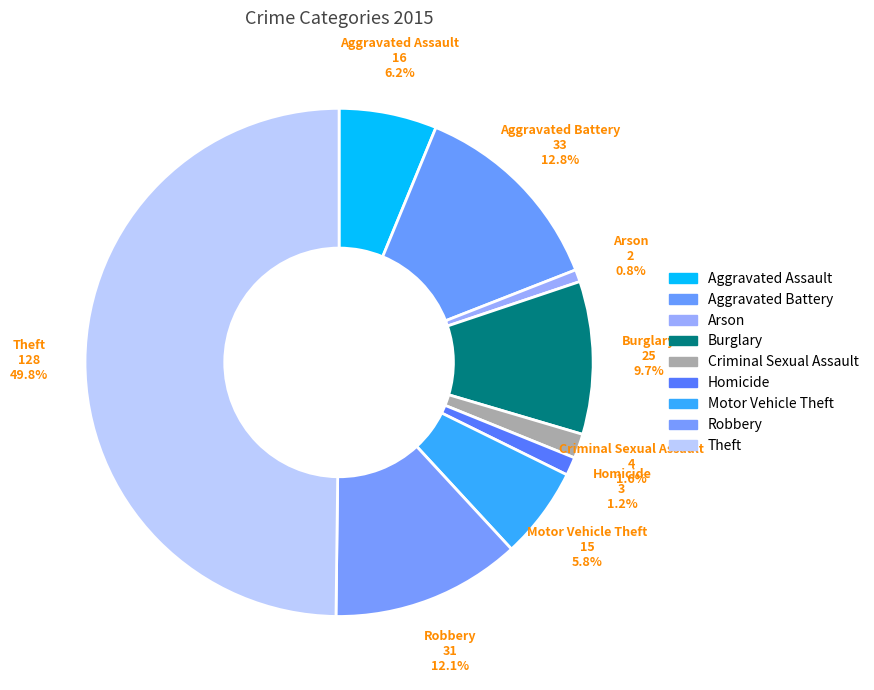

How many slices are in this pie chart?

9